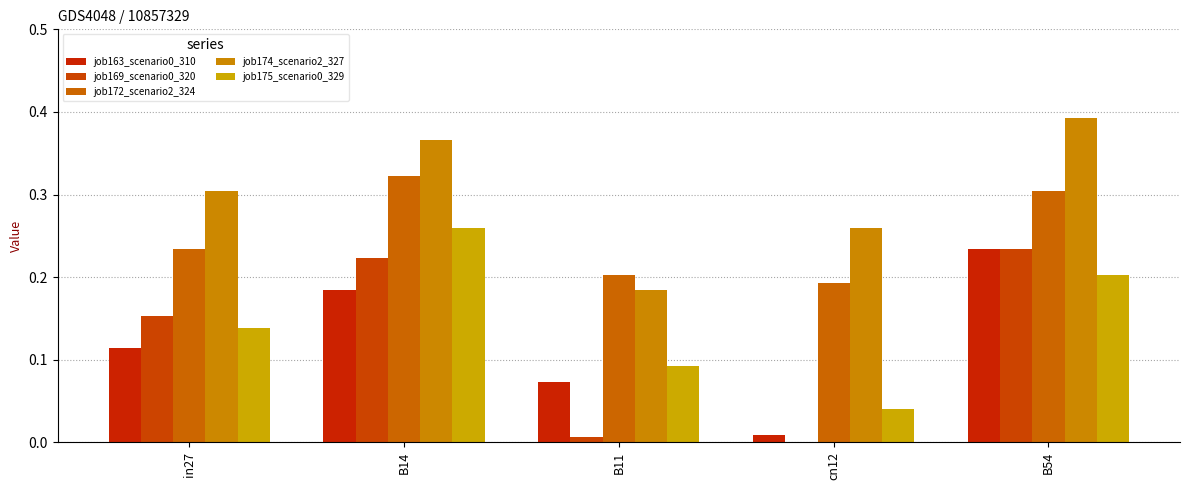

Which series has the largest total across all categories?

job174_scenario2_327